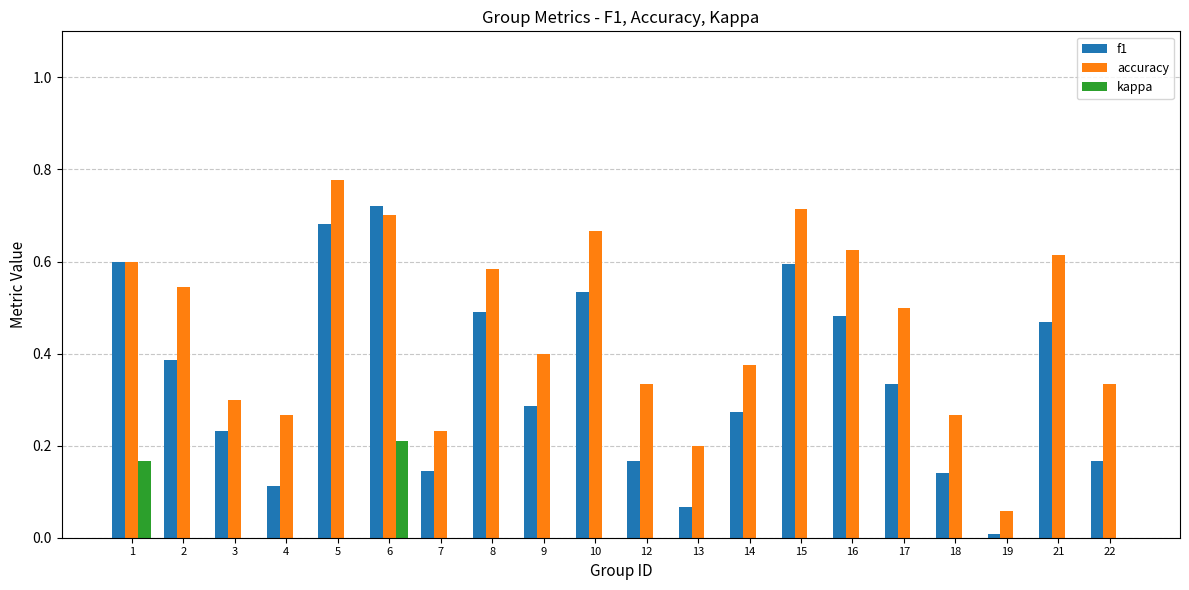

Which category has the highest value in the kappa series?

6